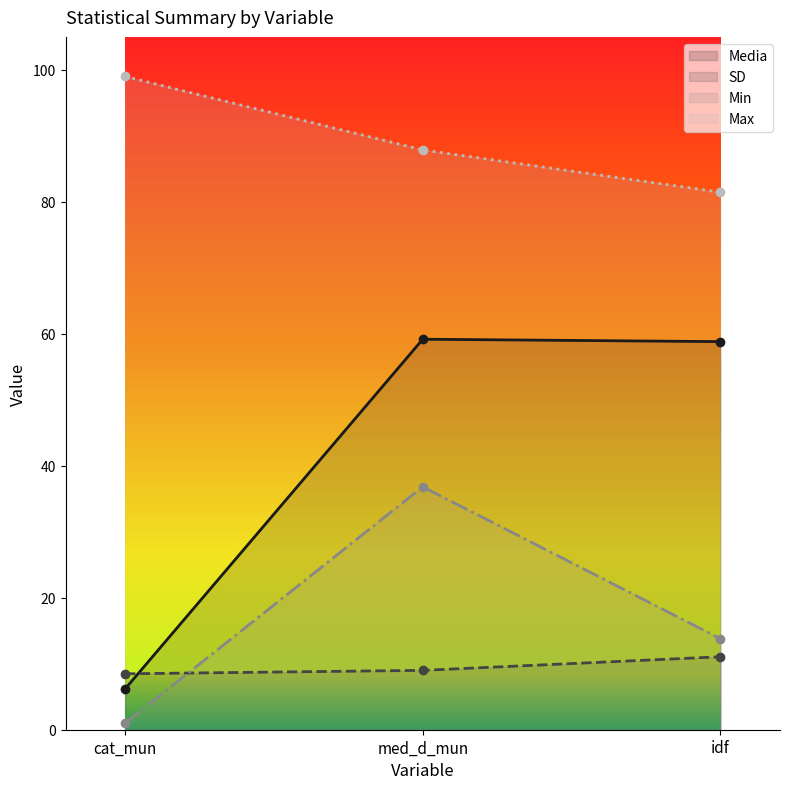

Is it true that Min equals 1.0 at cat_mun?

True